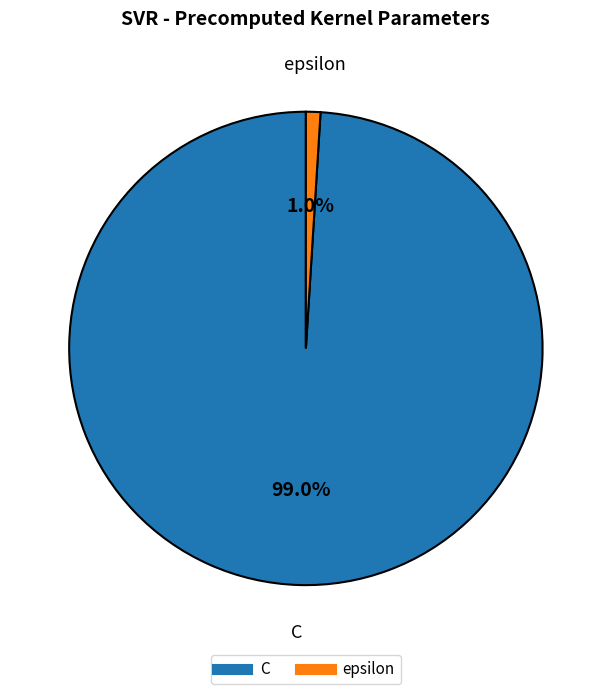

Which has a higher value, epsilon or C?

C